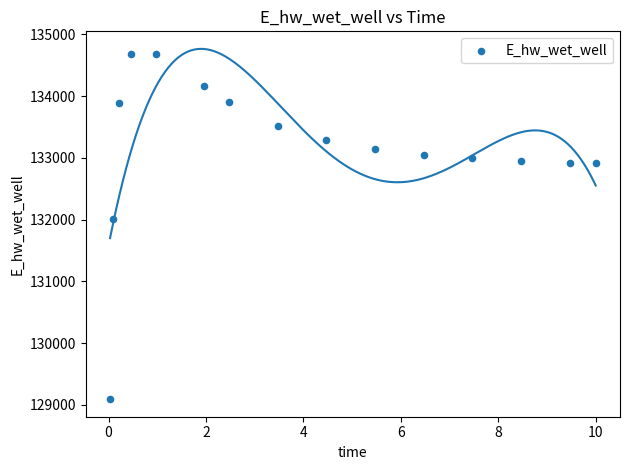

What is the range of Y values (max minus min)?

5597.2